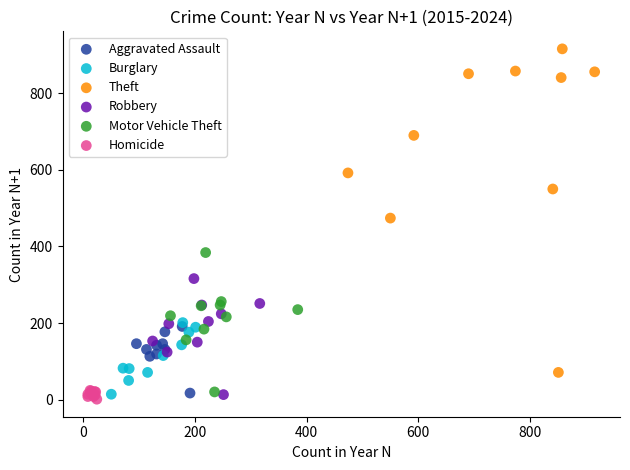

Which series reaches the maximum Y coordinate?

Theft